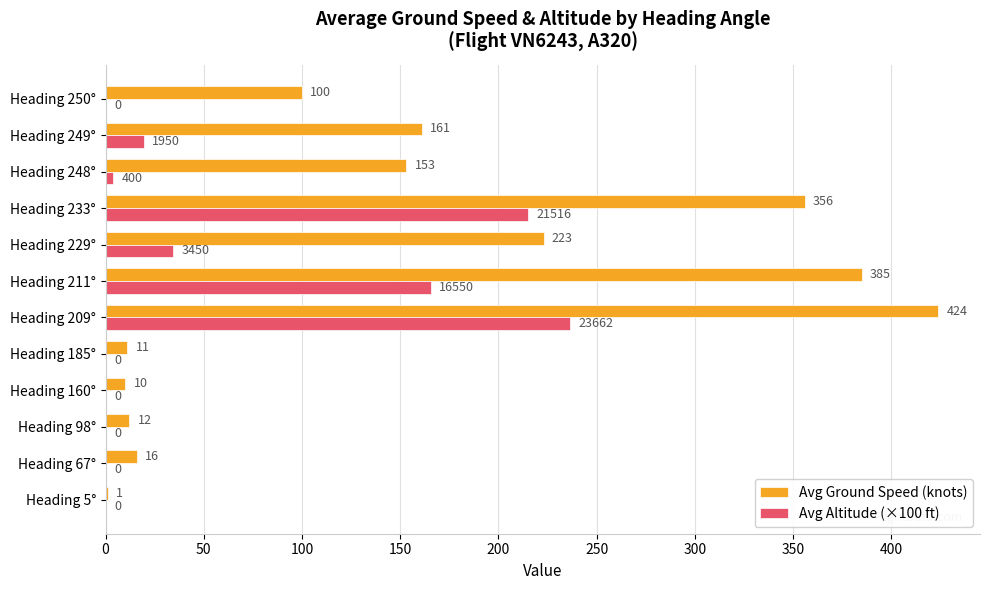

What is the greatest value displayed?

424.0